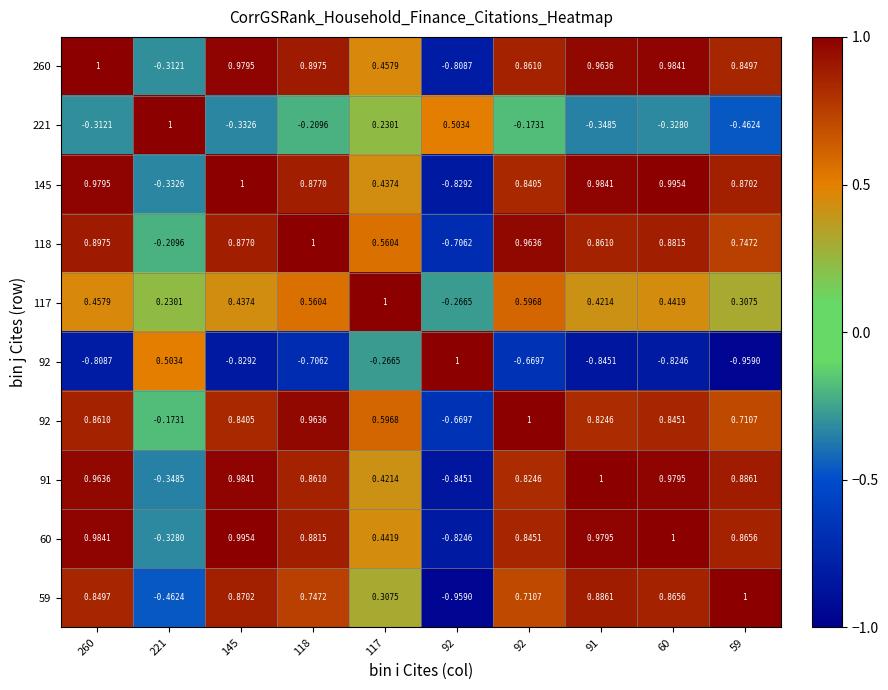

How many distinct data groups are displayed?

10